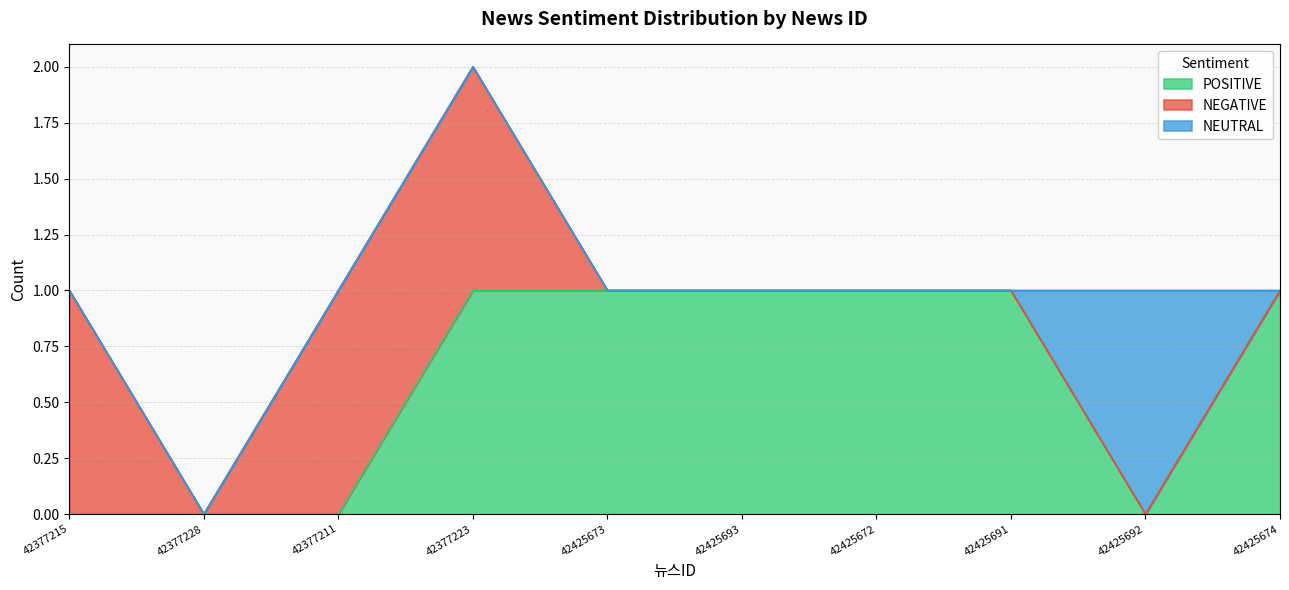

What is the difference between the NEGATIVE values at 42425673 and 42377211?

1